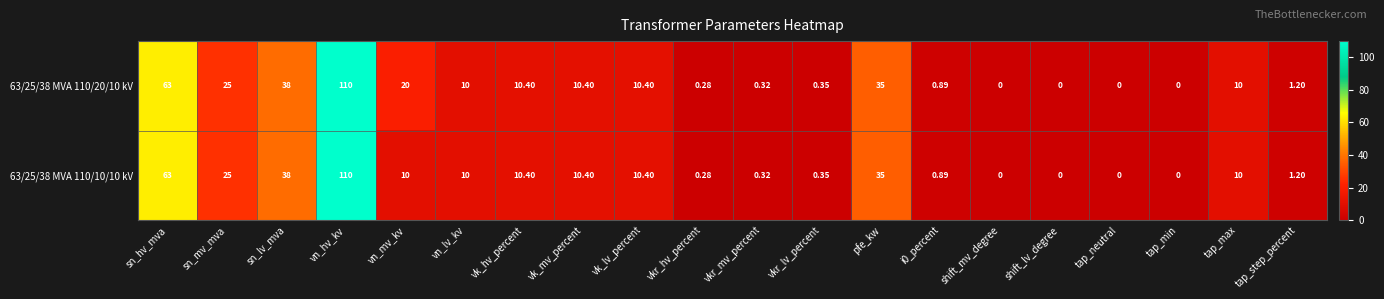

Which category has the highest value in the 63/25/38 MVA 110/20/10 kV series?

vn_hv_kv